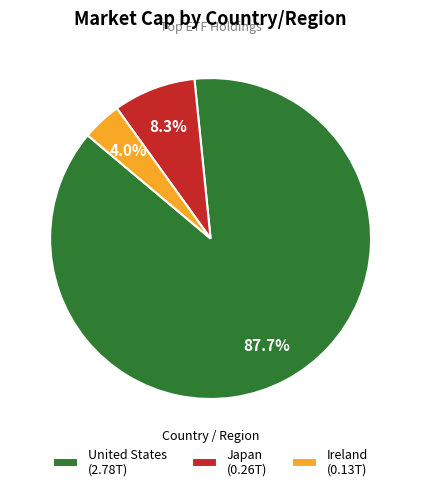

Which slice is the smallest?

Ireland (0.13T)